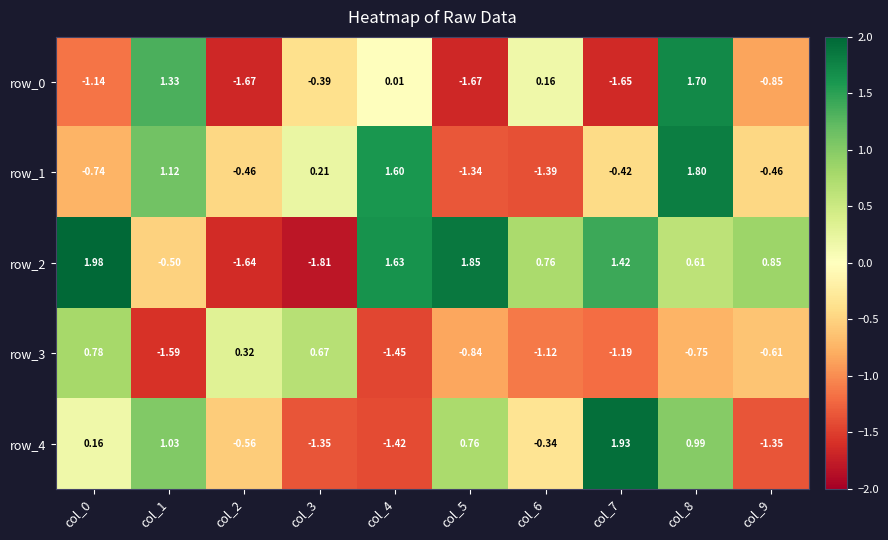

How many negative values does the row_0 series have?

6